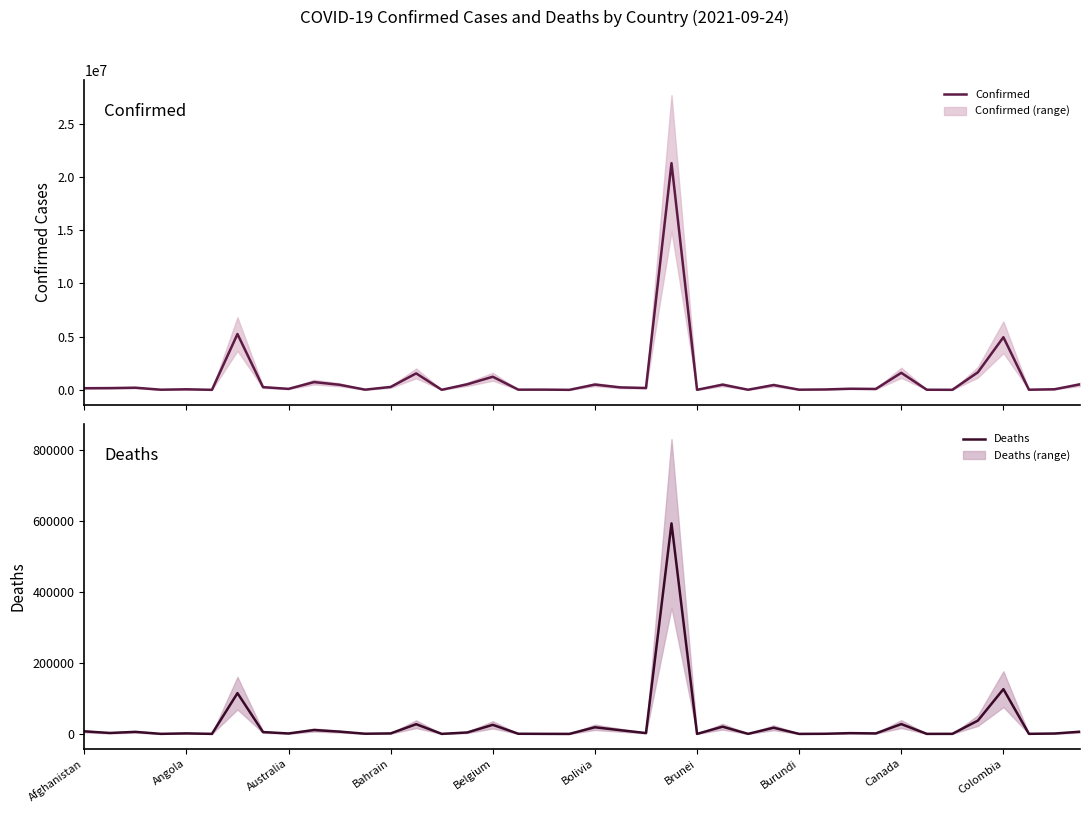

Where is Confirmed nearest to the value 10655388?

Brunei